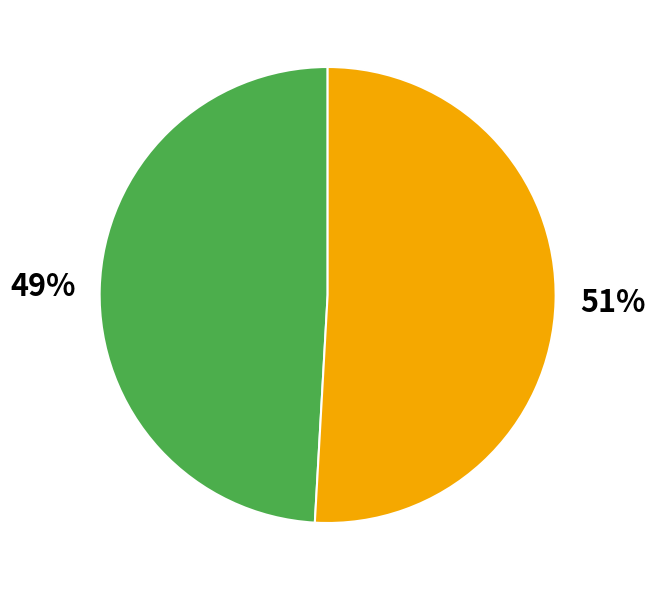

To the nearest percent, what is the difference between the largest and smallest slice percentages?

2%